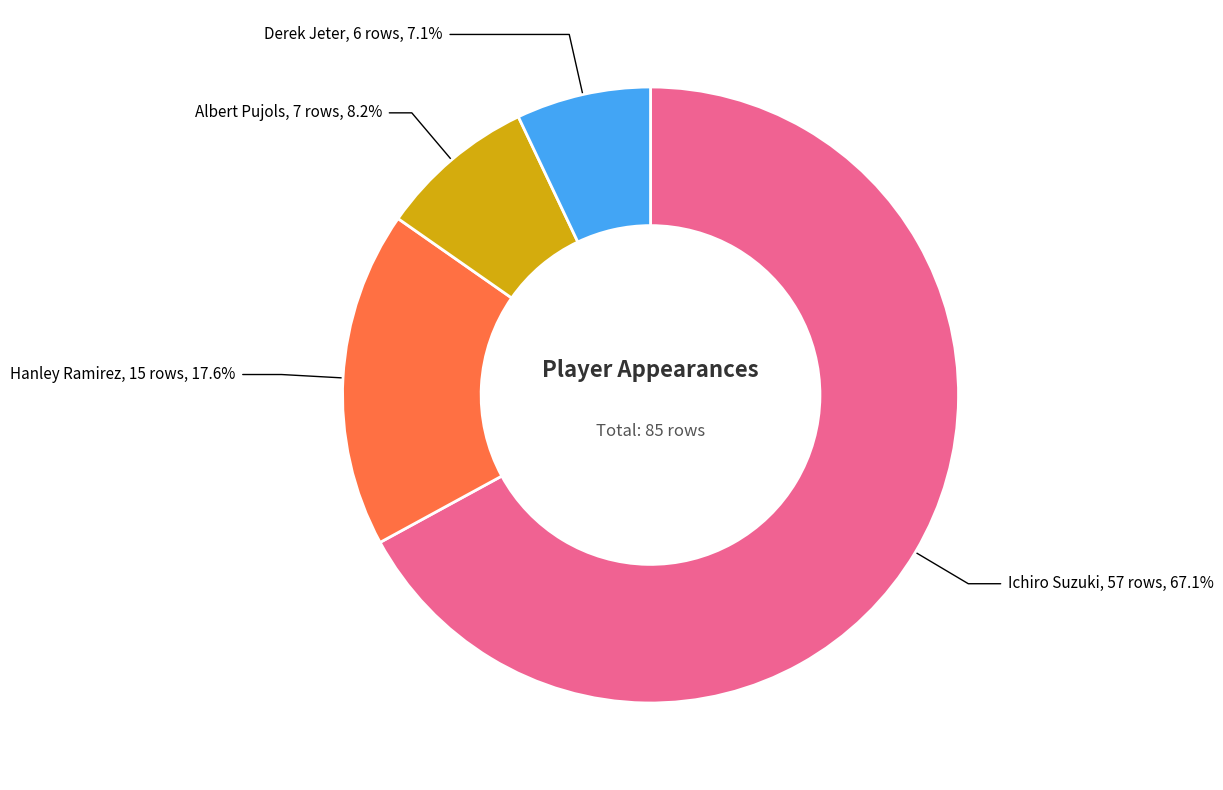

Which slice is the smallest?

Derek Jeter